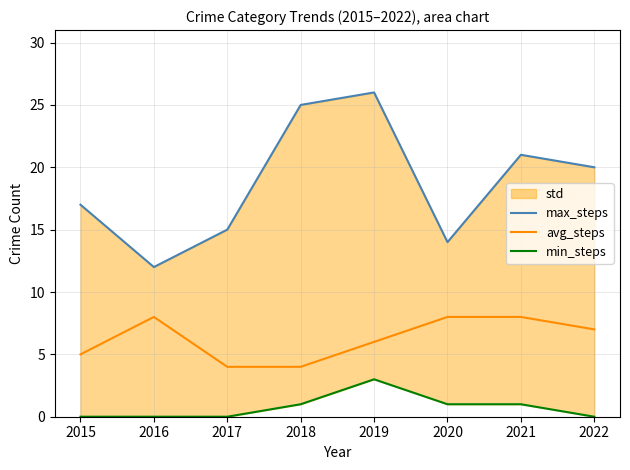

True or false: min_steps and avg_steps cross at least once.

False